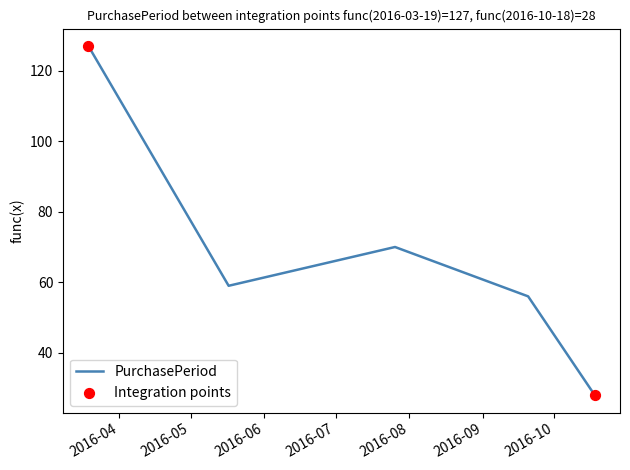

How many interior local valleys (lower than both neighbors) does the data have?

1